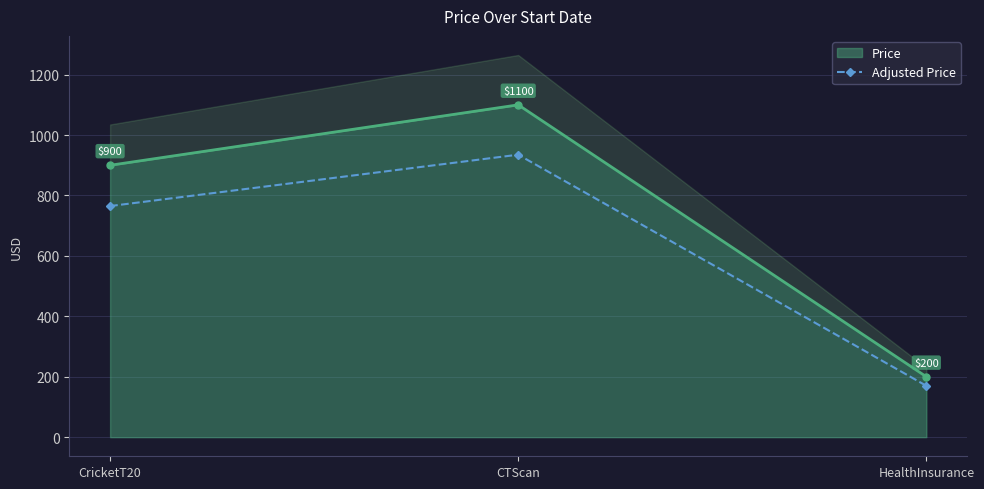

How many values are between 170 and 935?

3